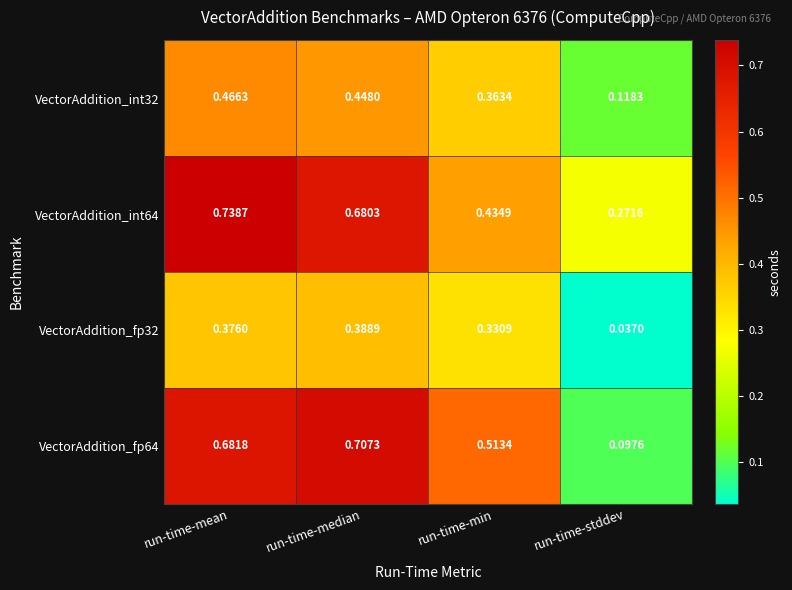

Which category has the lowest value across all series?

run-time-stddev